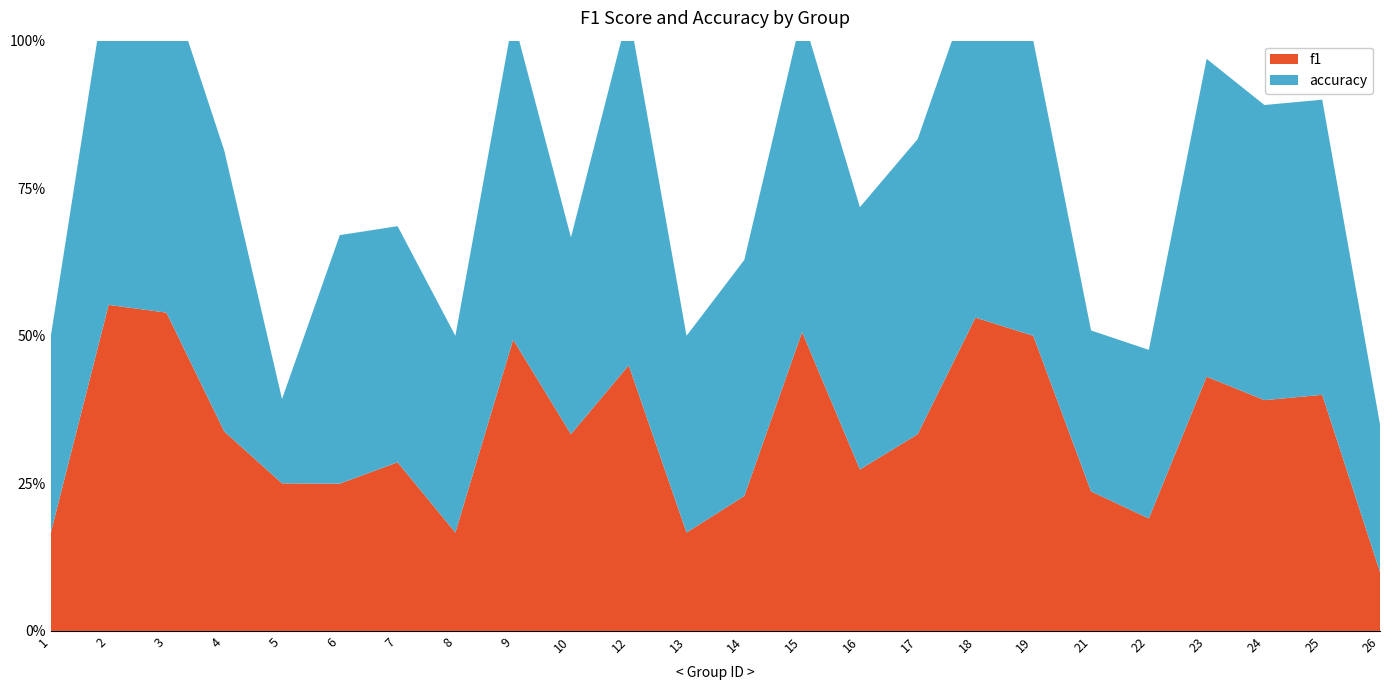

Reading left to right, transcribe all the data shown in this chart.

f1: 0.2	0.6	0.5	0.3	0.2	0.2	0.3	0.2	0.5	0.3	0.5	0.2	0.2	0.5	0.3	0.3	0.5	0.5	0.2	0.2	0.4	0.4	0.4	0.1
accuracy: 0.3	0.6	0.6	0.5	0.1	0.4	0.4	0.3	0.5	0.3	0.6	0.3	0.4	0.5	0.4	0.5	0.6	0.5	0.3	0.3	0.5	0.5	0.5	0.2